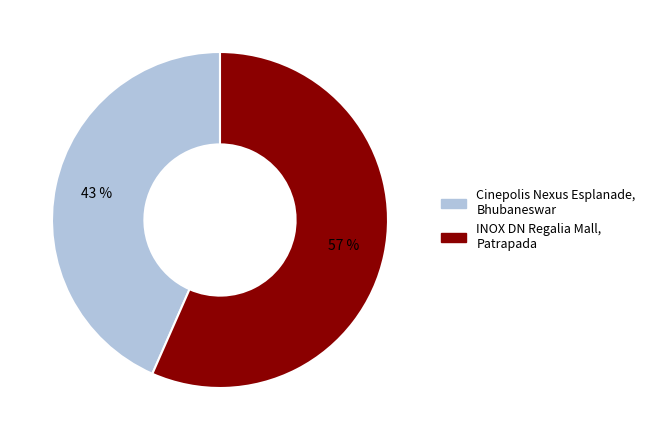

Does Cinepolis Nexus Esplanade, Bhubaneswar represent more than half of the total?

No